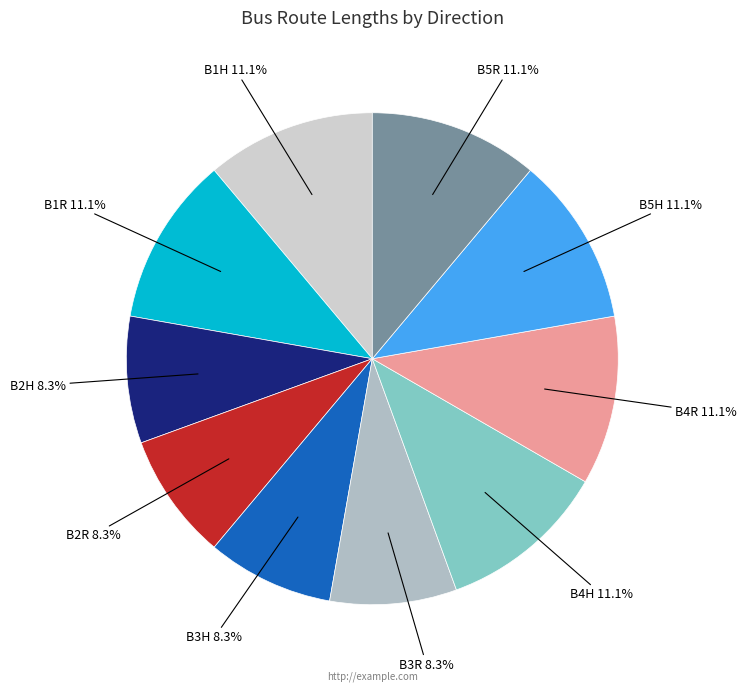

Does B2H account for over 50% of the chart?

No